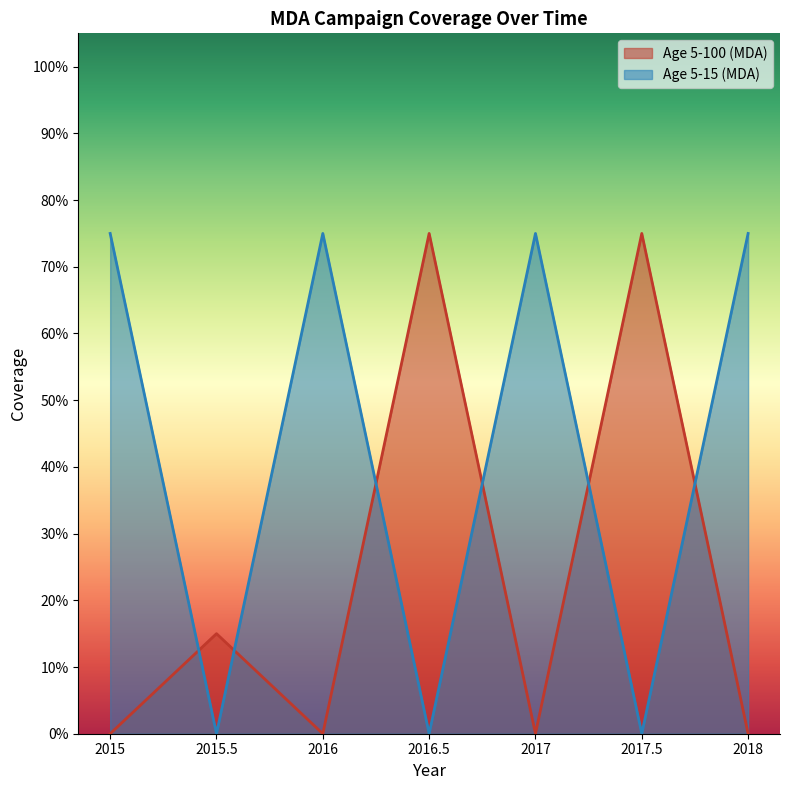

At how many categories does at least one series exceed 0?

7